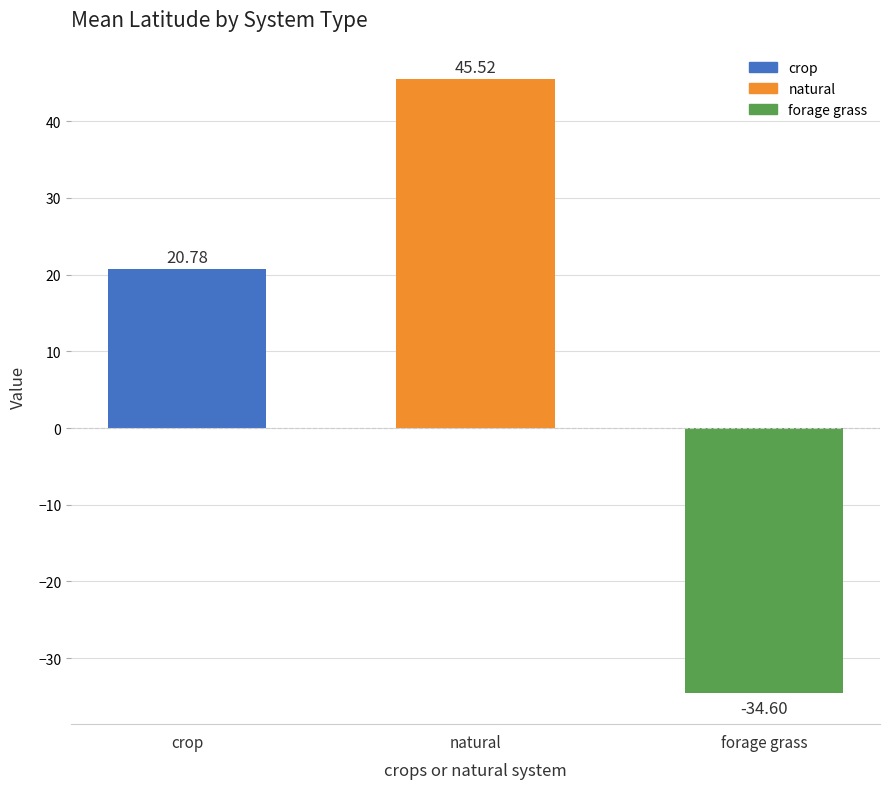

How many data points are less than 20?

1